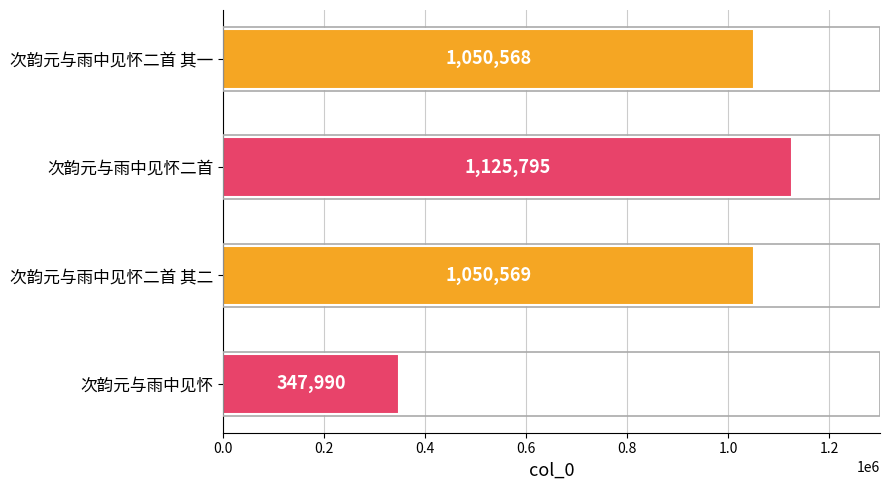

What is the maximum value shown in the chart?

1125795